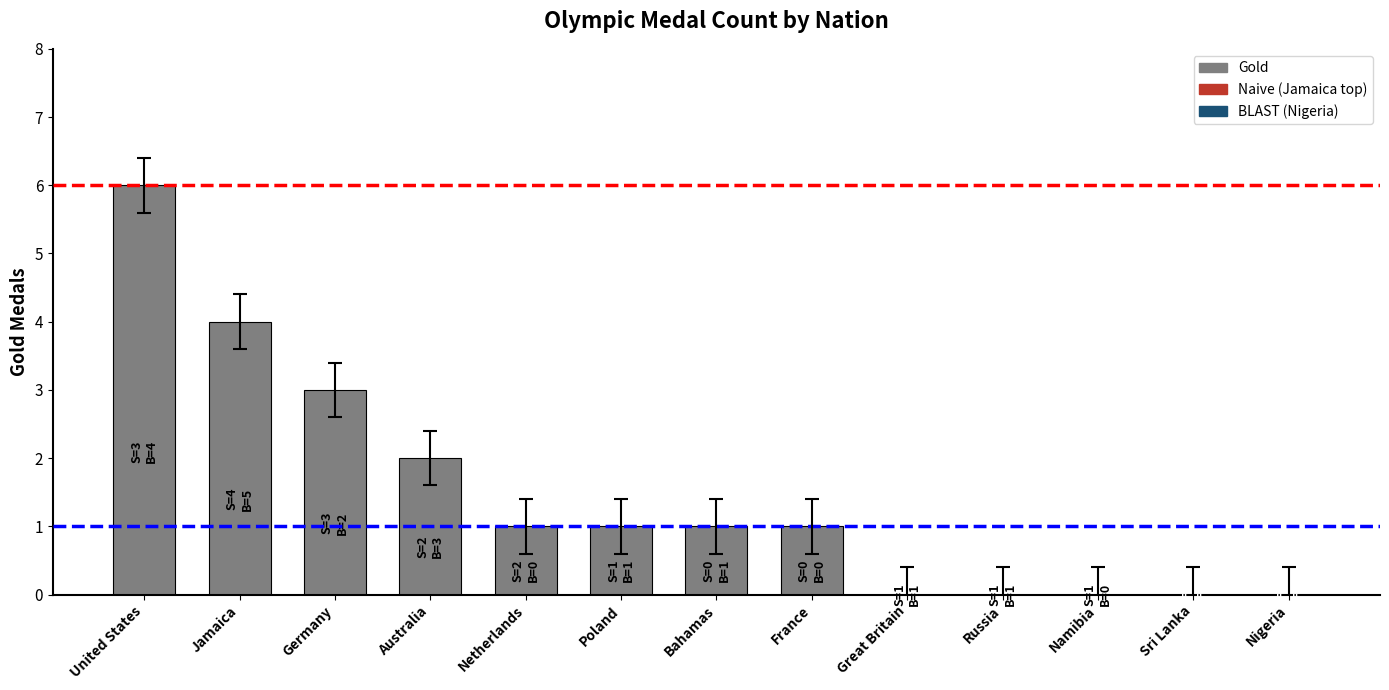

Reading left to right, extract all data points from this chart.

United States=6	Jamaica=4	Germany=3	Australia=2	Netherlands=1	Poland=1	Bahamas=1	France=1	Great Britain=0	Russia=0	Namibia=0	Sri Lanka=0	Nigeria=0